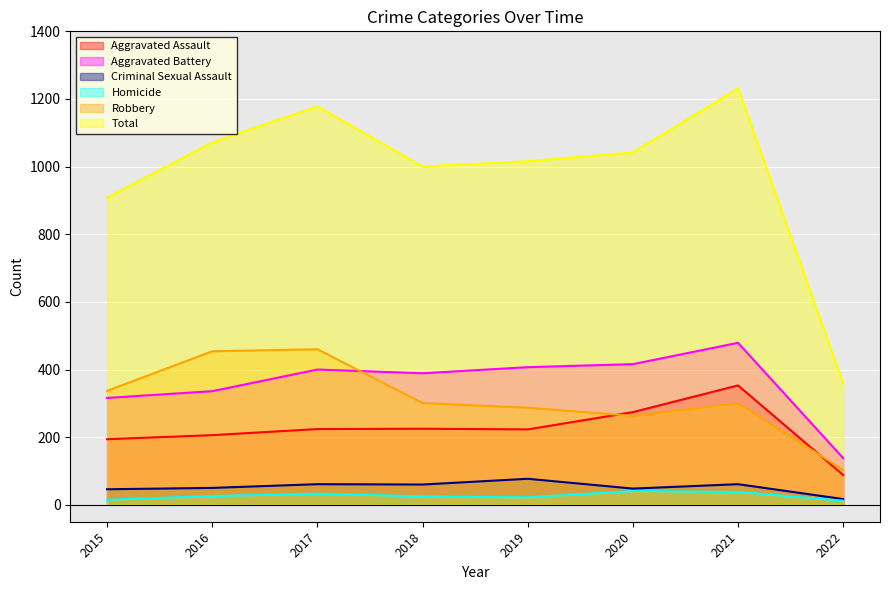

What is the total value across all series at 2022?

716